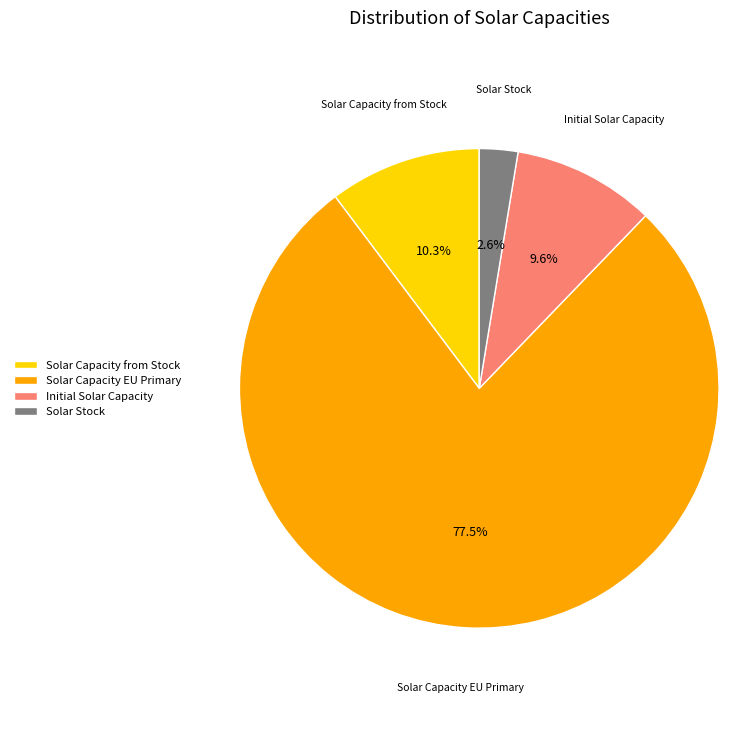

Between Initial Solar Capacity and Solar Stock, which is larger?

Initial Solar Capacity